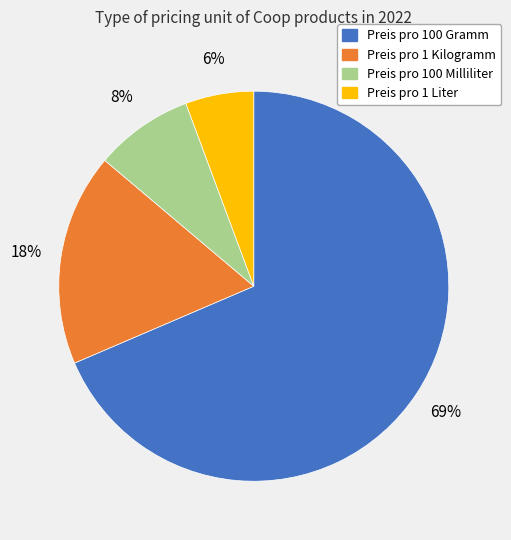

To the nearest percent, what percentage of the pie is Preis pro 1 Kilogramm?

18%